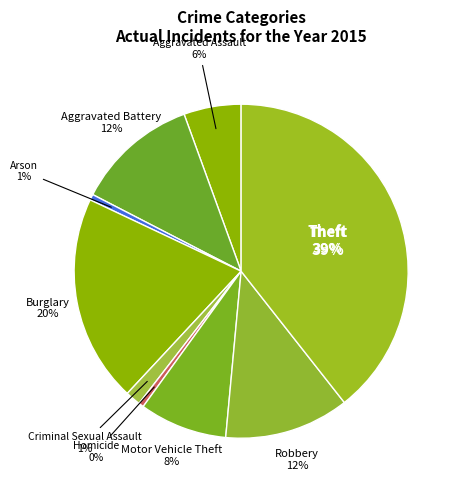

True or false: Aggravated Battery accounts for 12% of the total.

True